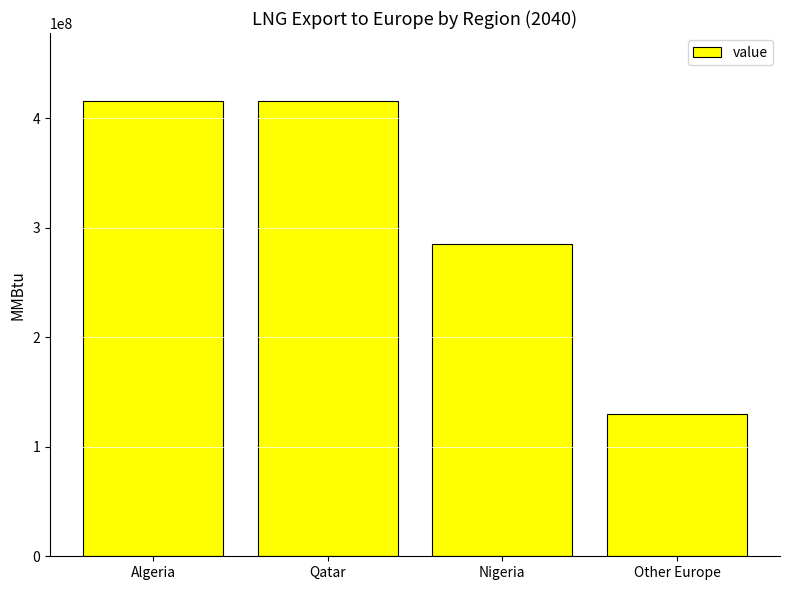

What is the difference between the maximum and minimum values?

285228329.1